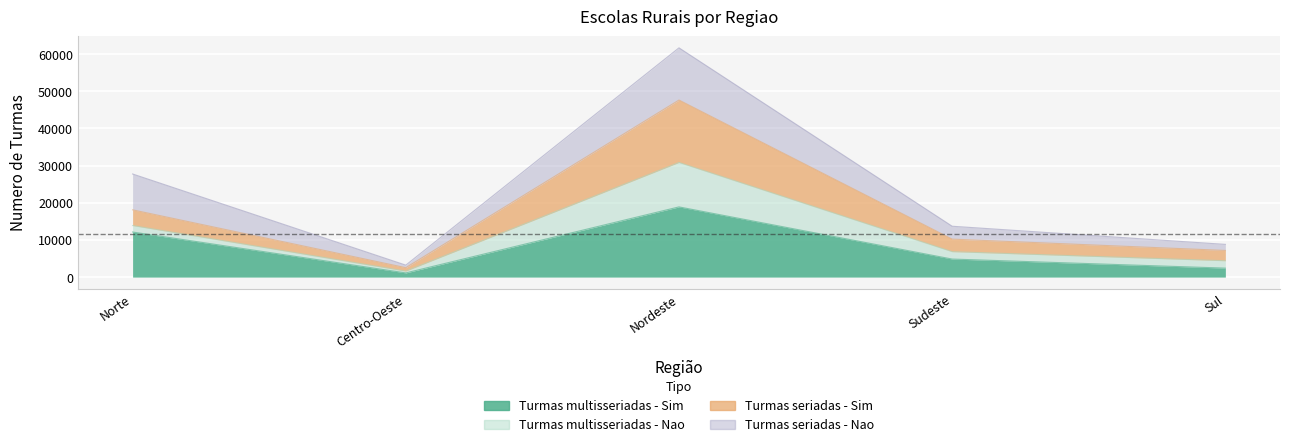

What is the total value across all series at Sul?

9587